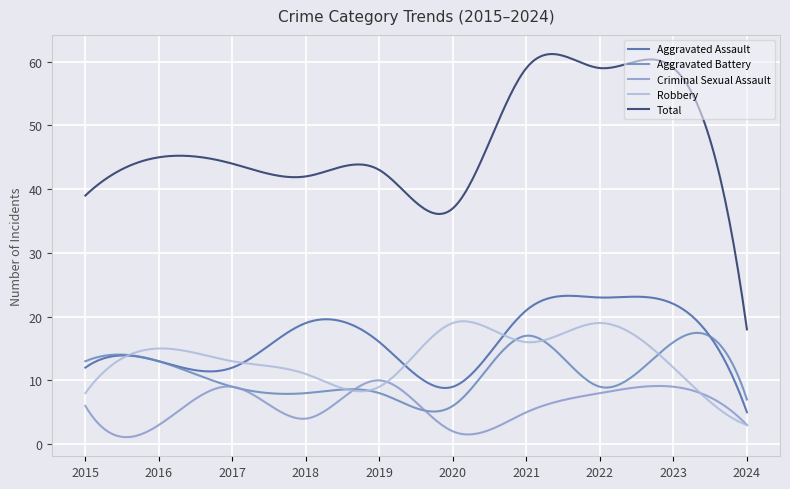

How many lines are shown in the chart?

5